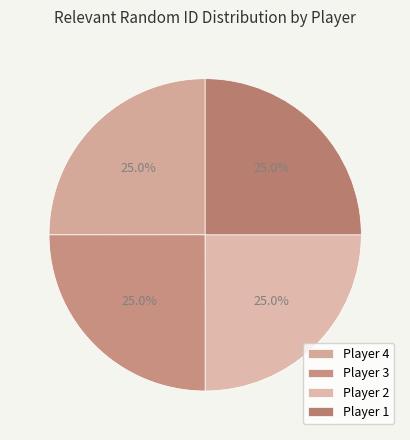

Count the number of slices in the pie.

4